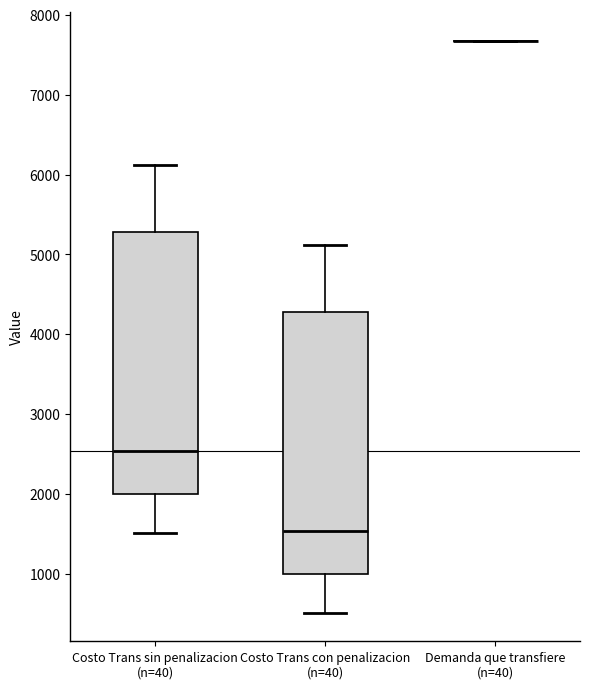

Reading left to right, read every box against the y-axis: the position of its median line, the range the box covers, and the ends of its whiskers. The values are not printed on the chart, so give them approximately, as read against the axis.

Costo Trans sin penalizacion (n=40): median 2500, box 2000 to 5300, whiskers 1500 to 6100
Costo Trans con penalizacion (n=40): median 1500, box 1000 to 4300, whiskers 500 to 5100
Demanda que transfiere (n=40): box collapsed to a line at 7700, whiskers 7700 to 7700